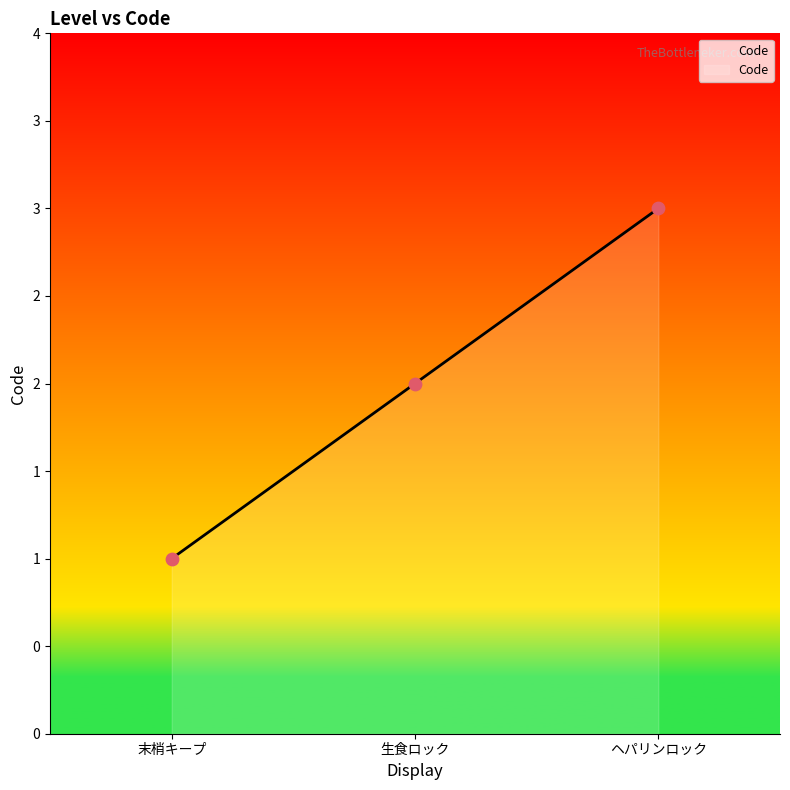

What is the ratio of the value at 生食ロック to the value at ヘパリンロック?

0.7